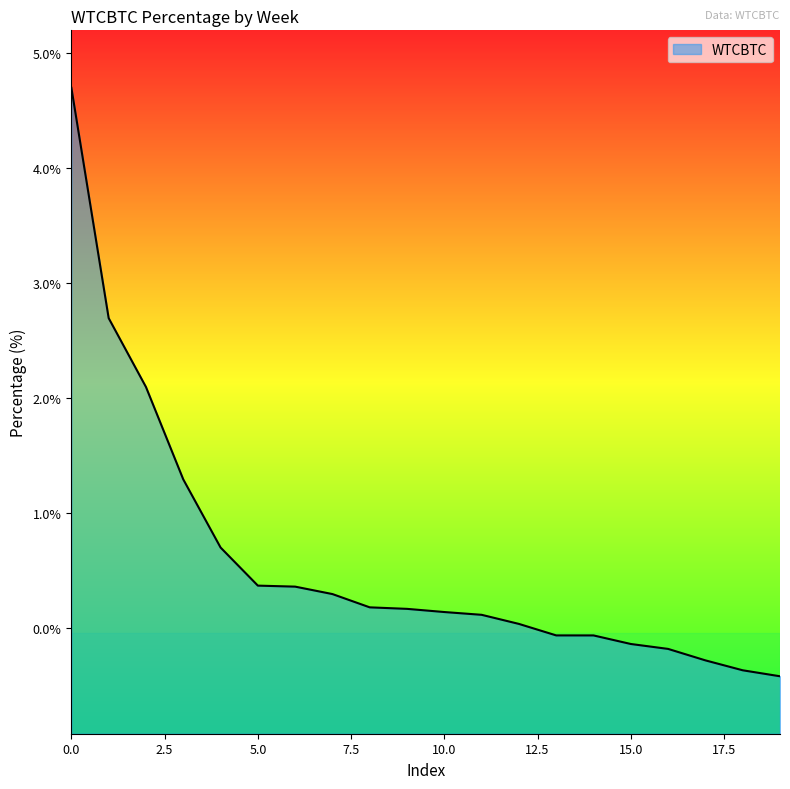

What is the smallest value displayed?

-0.4